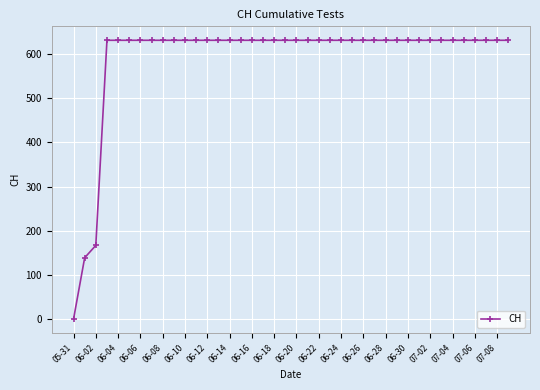

How many values are above zero?

39